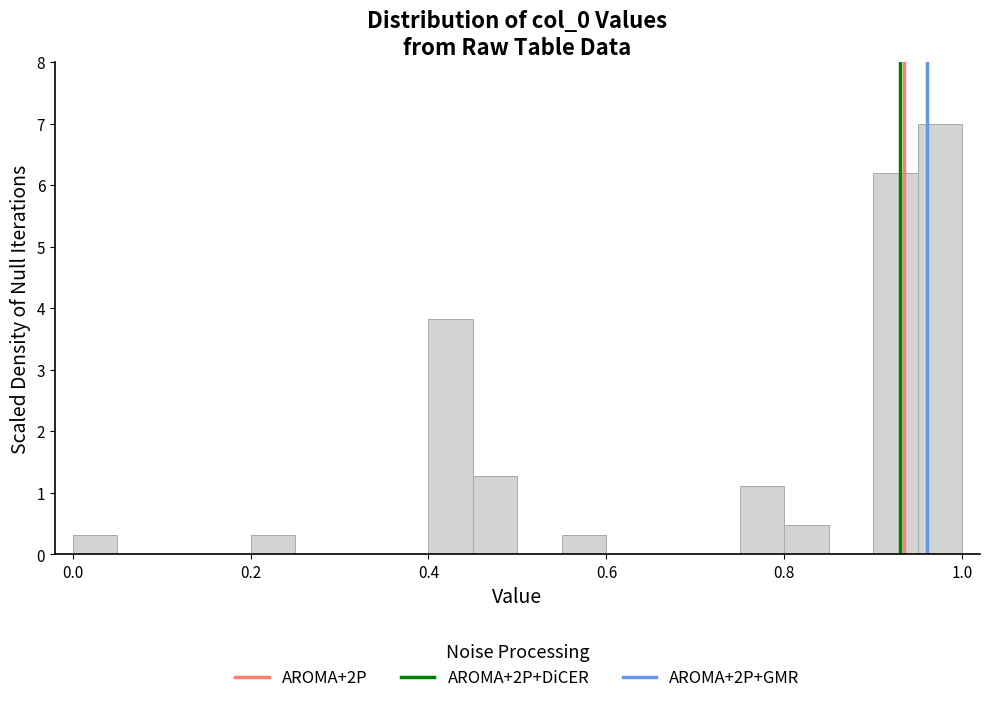

Read against the x-axis, roughly where is the centre of the tallest bar?

0.98